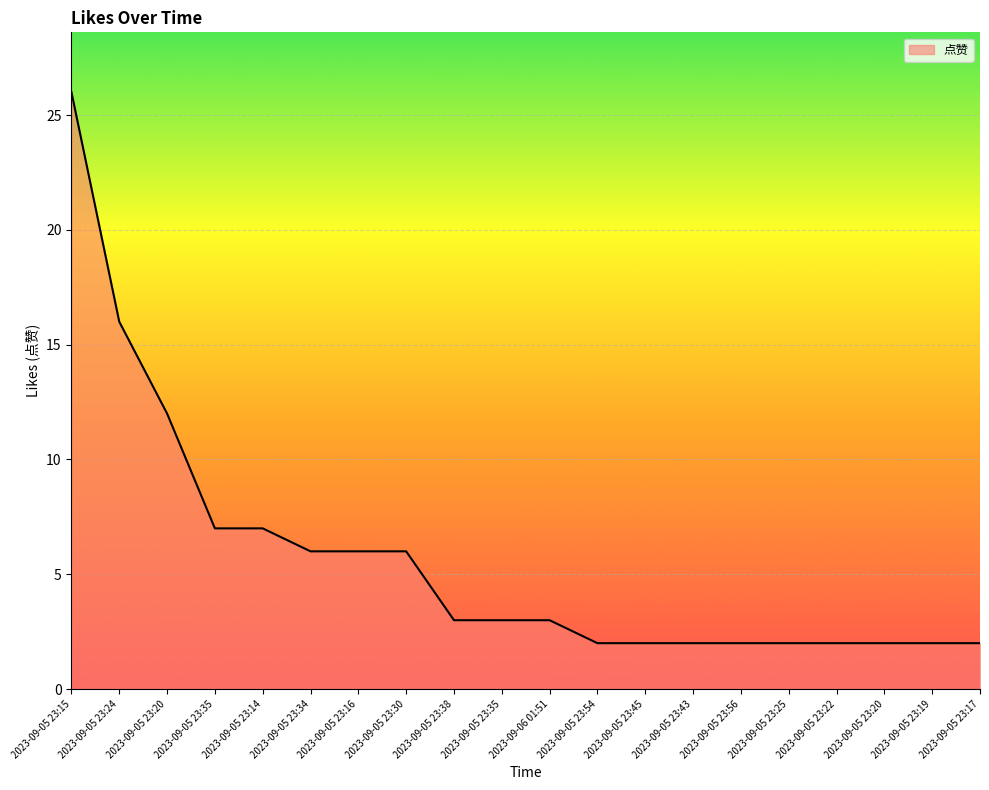

Does the chart display data point markers on the line(s)?

No